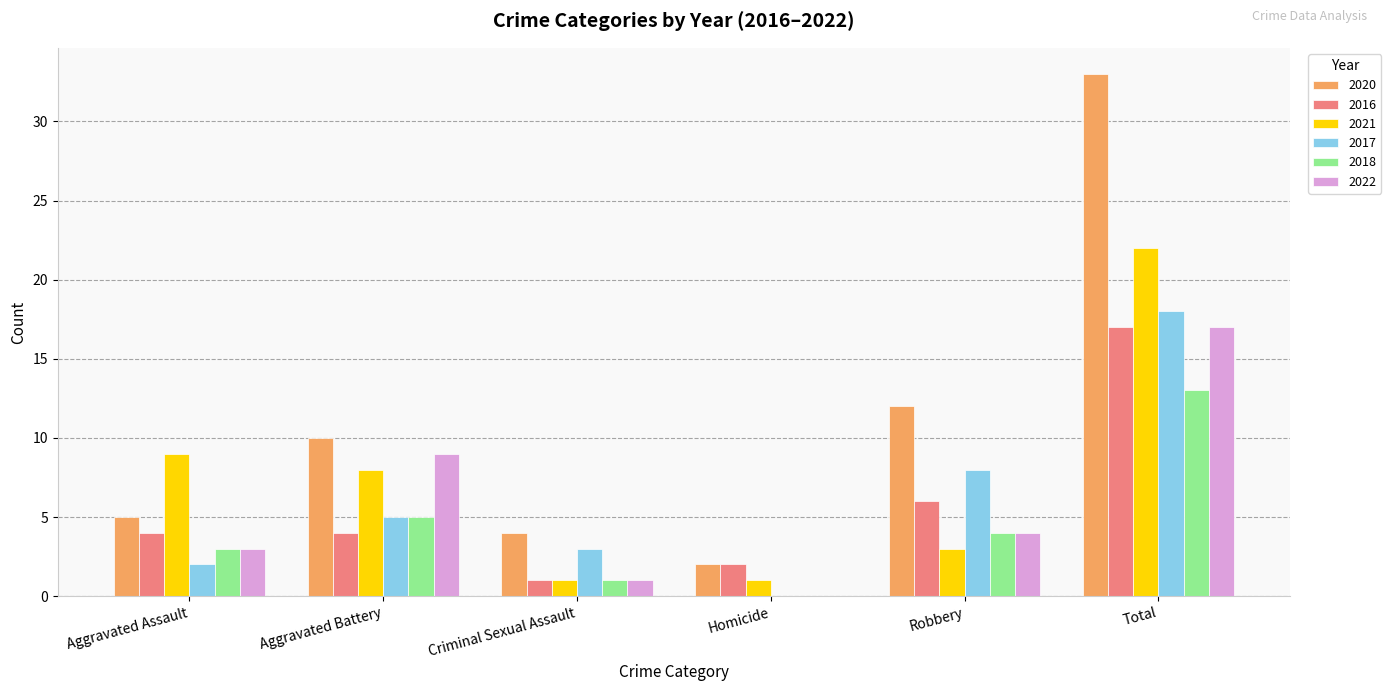

At which label does 2022 reach its peak?

Total